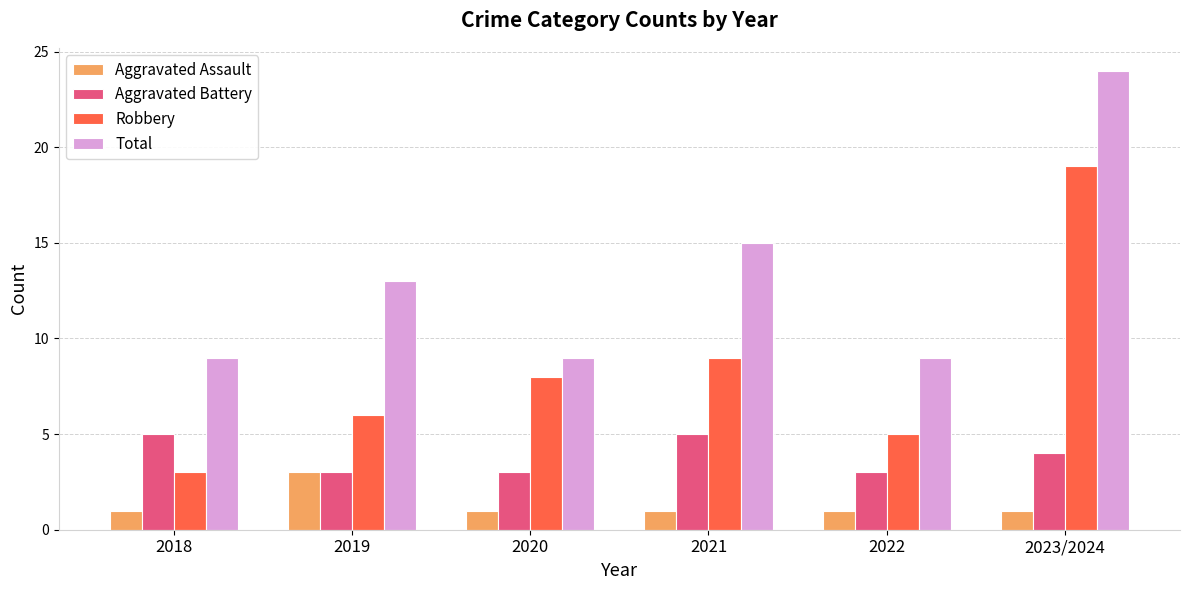

What is the label of the 4th bar from the left?

2021